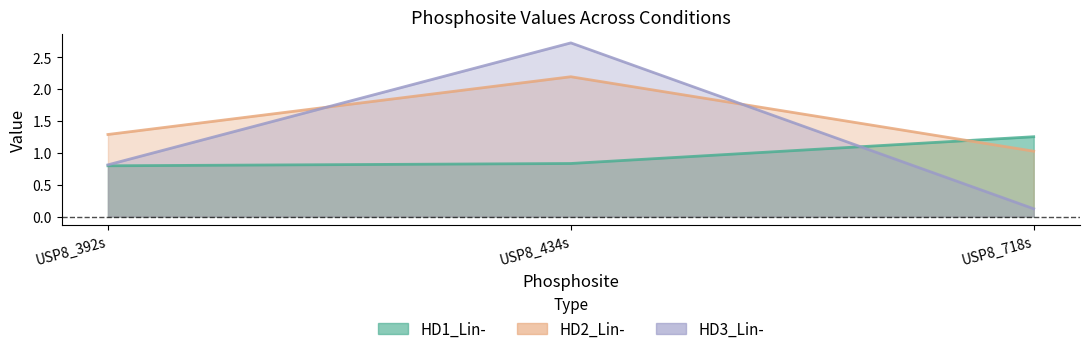

The HD2_Lin- series shows 1.3 at USP8_434s. True or false?

False